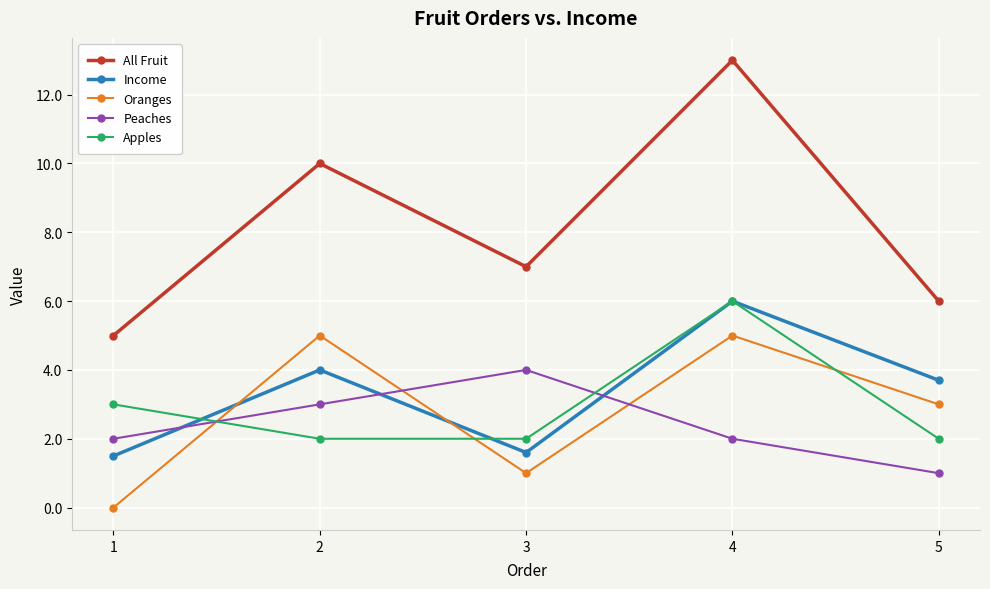

How many Apples values are between 2 and 3?

4